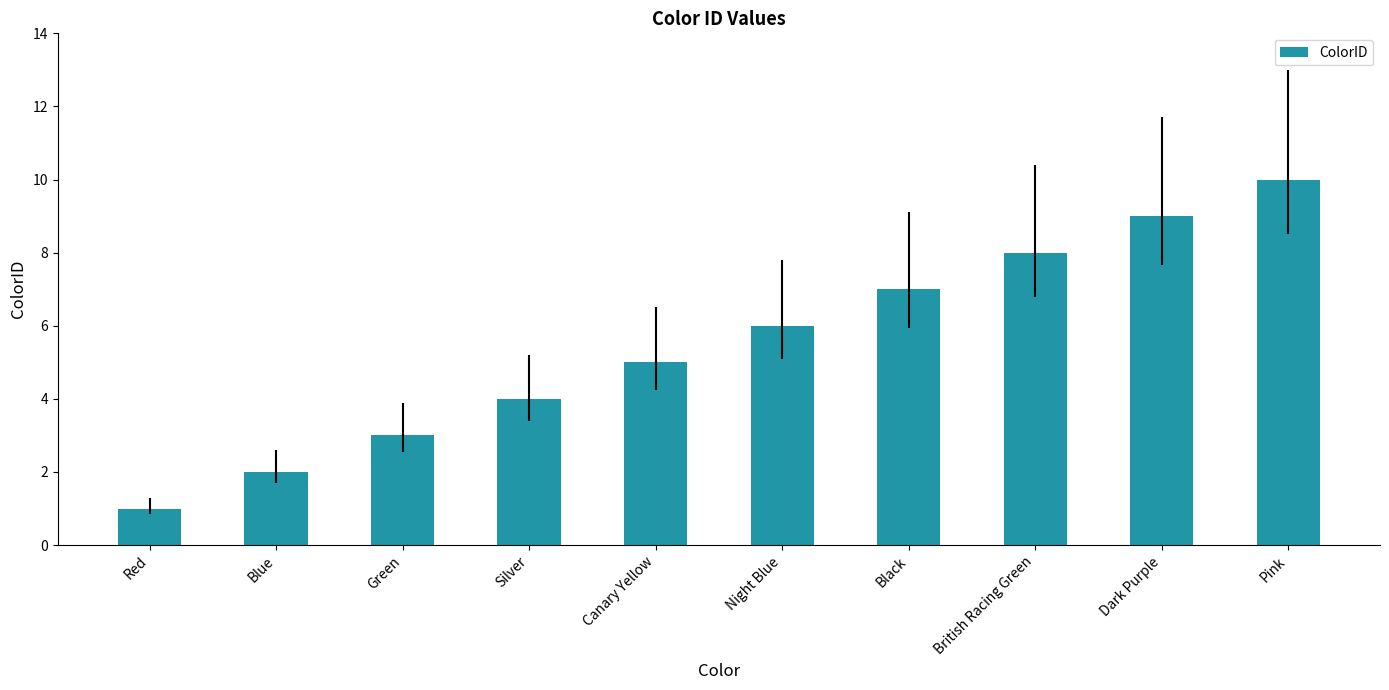

Where is the data nearest to the value 5?

Canary Yellow